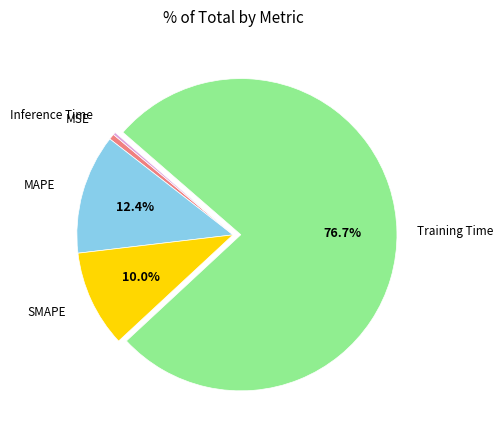

Is the sum of Training Time and SMAPE greater than half?

Yes